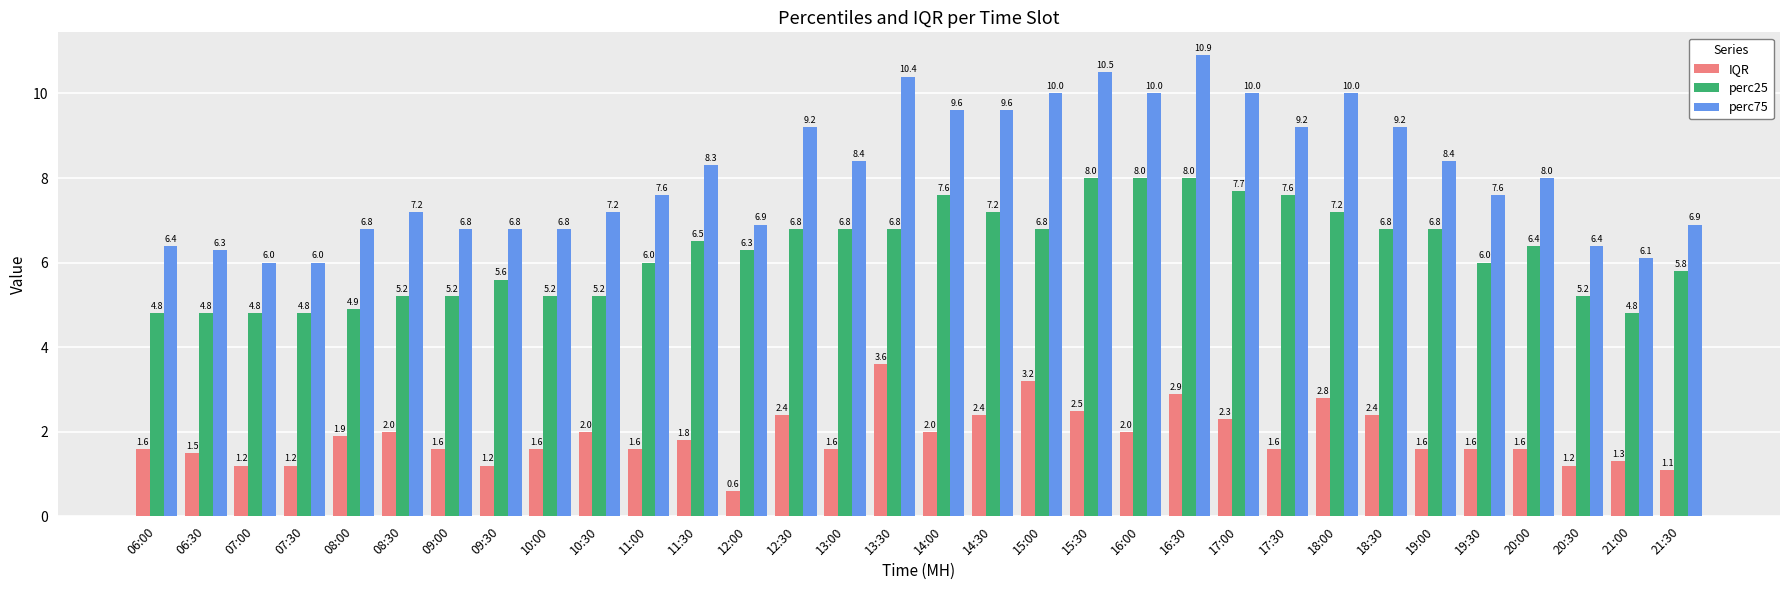

True or false: IQR has a value of 2.4 at 14:30.

True